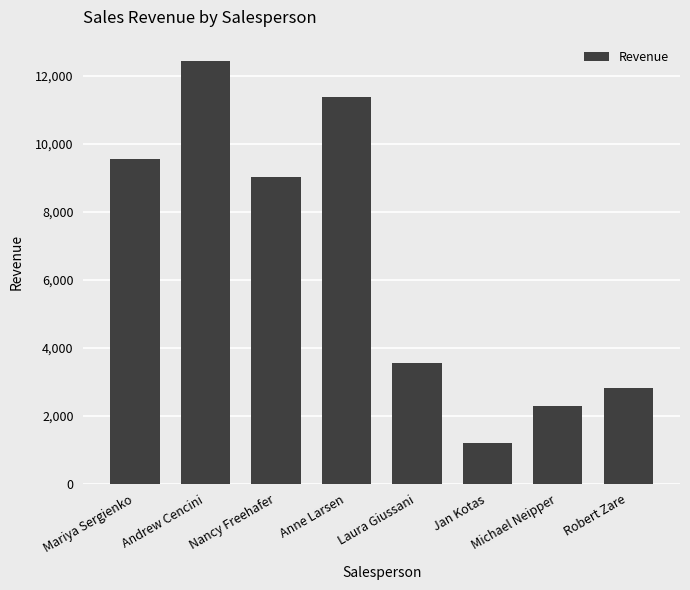

Rank the categories by value from lowest to highest.

Jan Kotas, Michael Neipper, Robert Zare, Laura Giussani, Nancy Freehafer, Mariya Sergienko, Anne Larsen, Andrew Cencini